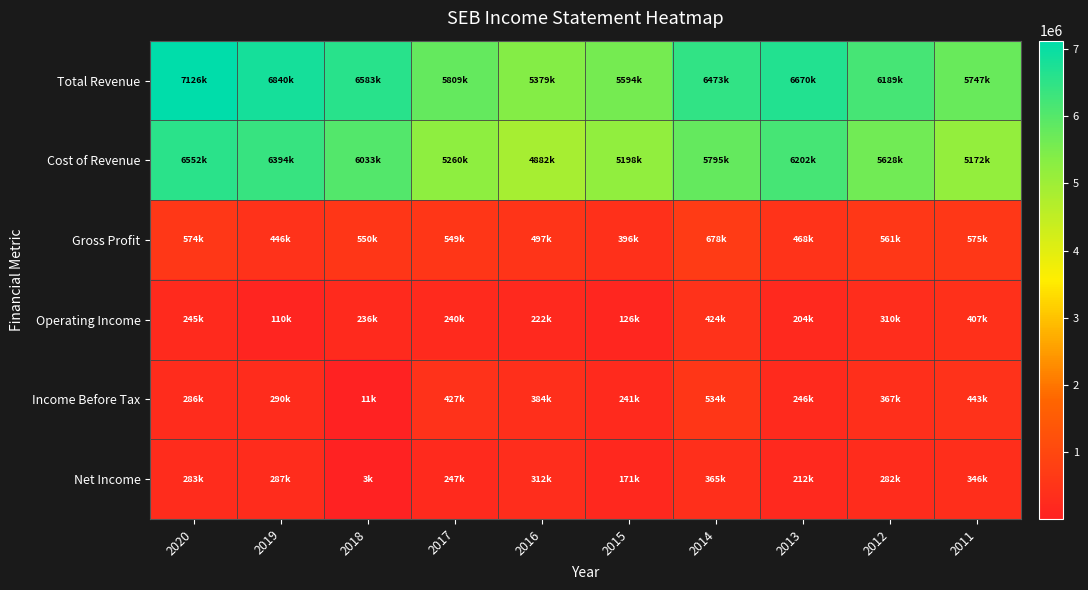

List the series in order of their peak value, highest first.

Total Revenue, Cost of Revenue, Gross Profit, Income Before Tax, Operating Income, Net Income